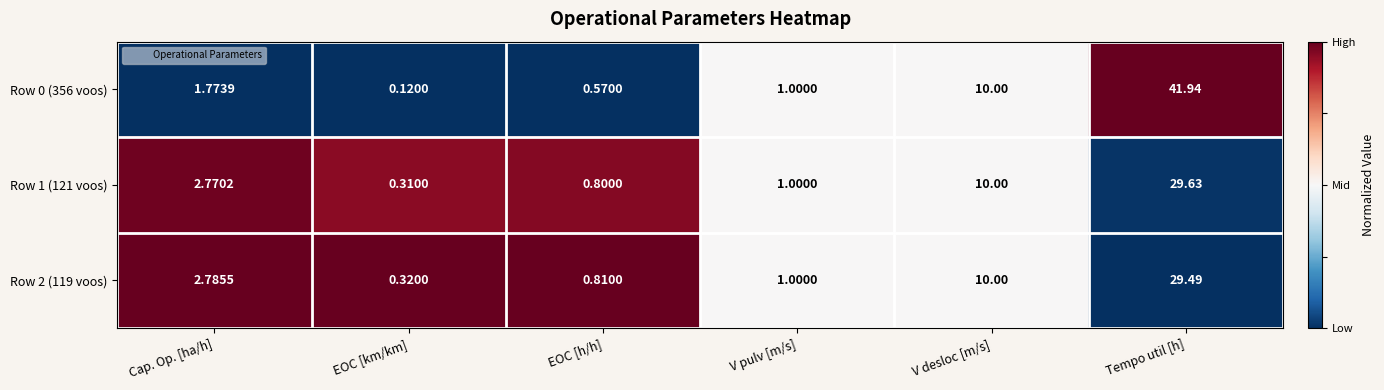

What is the spread (max minus min) of values at EOC [h/h]?

0.2